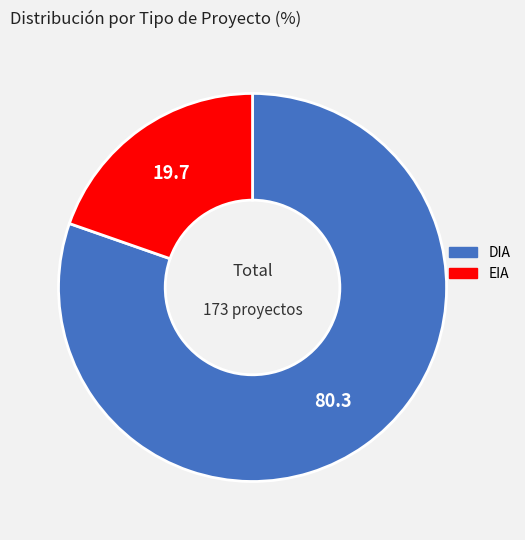

Rank the categories by value from lowest to highest.

EIA, DIA